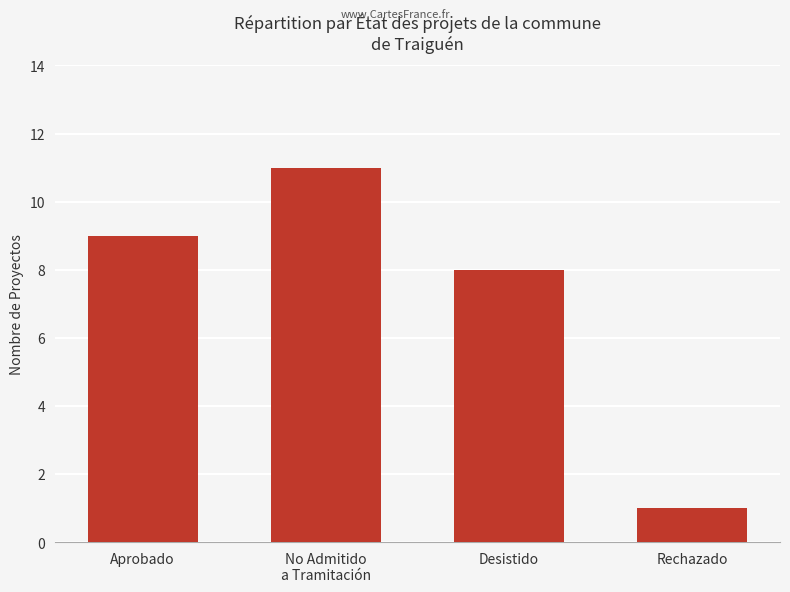

Where is the data nearest to the value 6?

Desistido